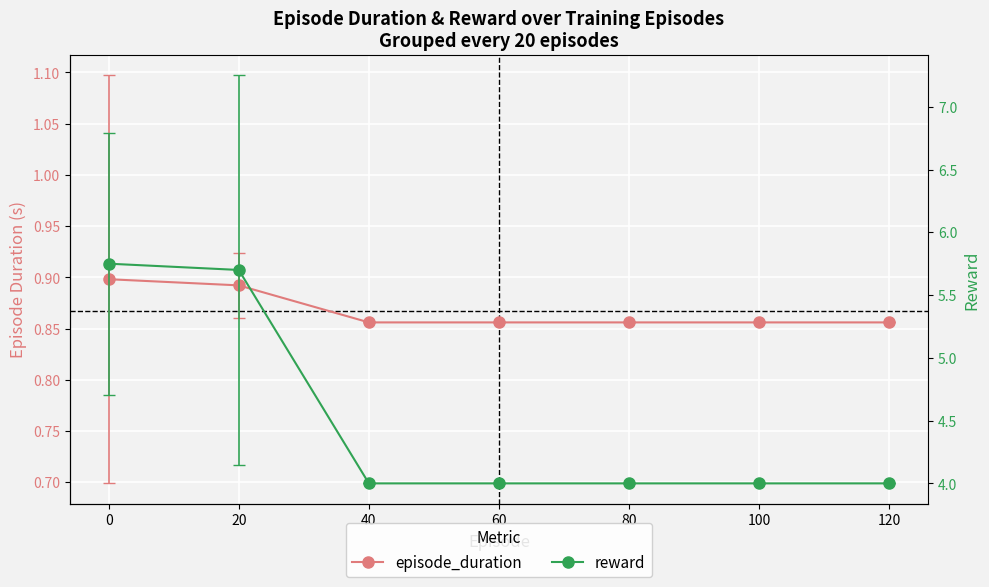

What is the value of the episode_duration point at the 4th from the left?

0.9